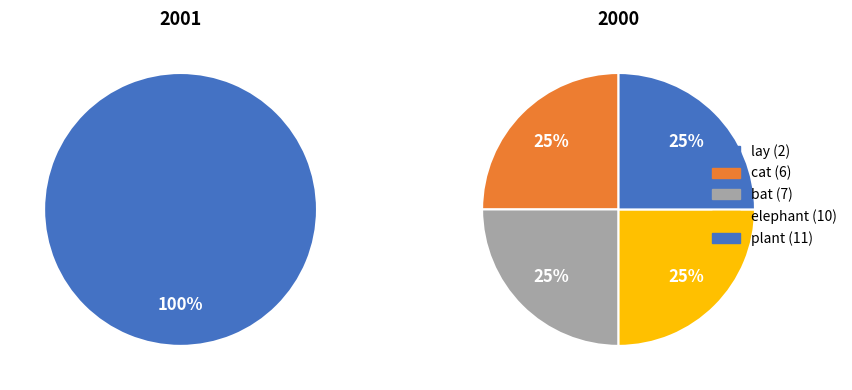

Does any single category account for the majority?

No